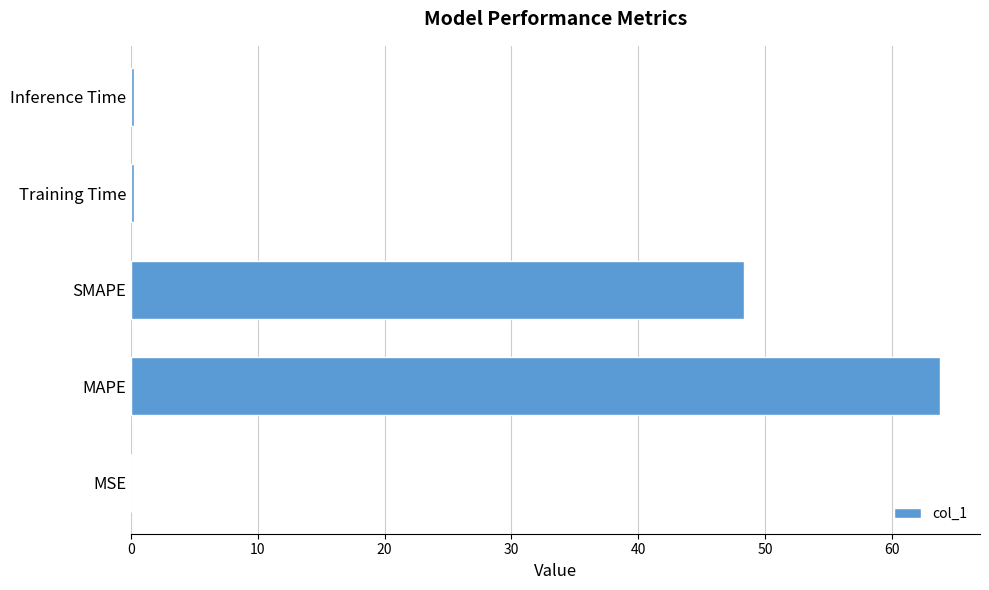

True or false: the data shows 0.0 at MSE.

True